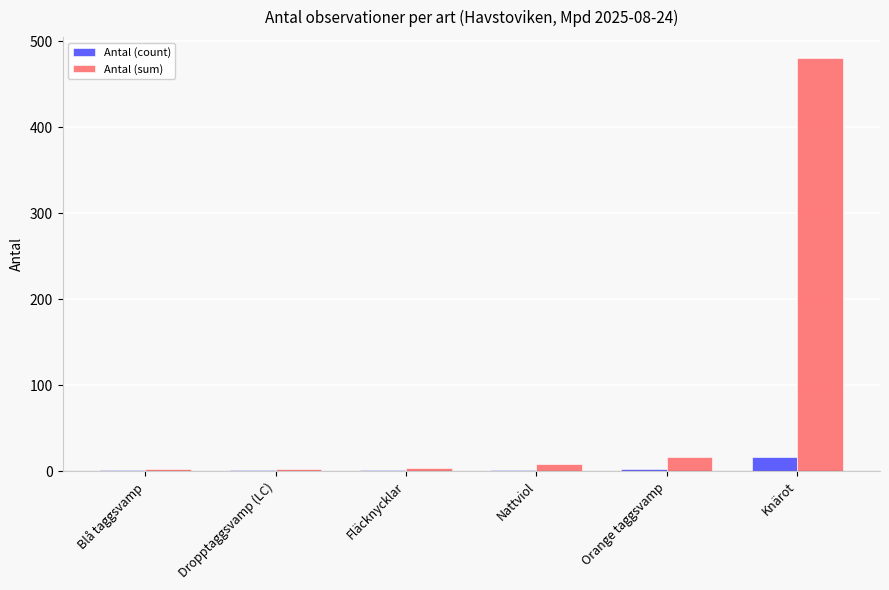

Which series has the largest total across all categories?

Antal (sum)